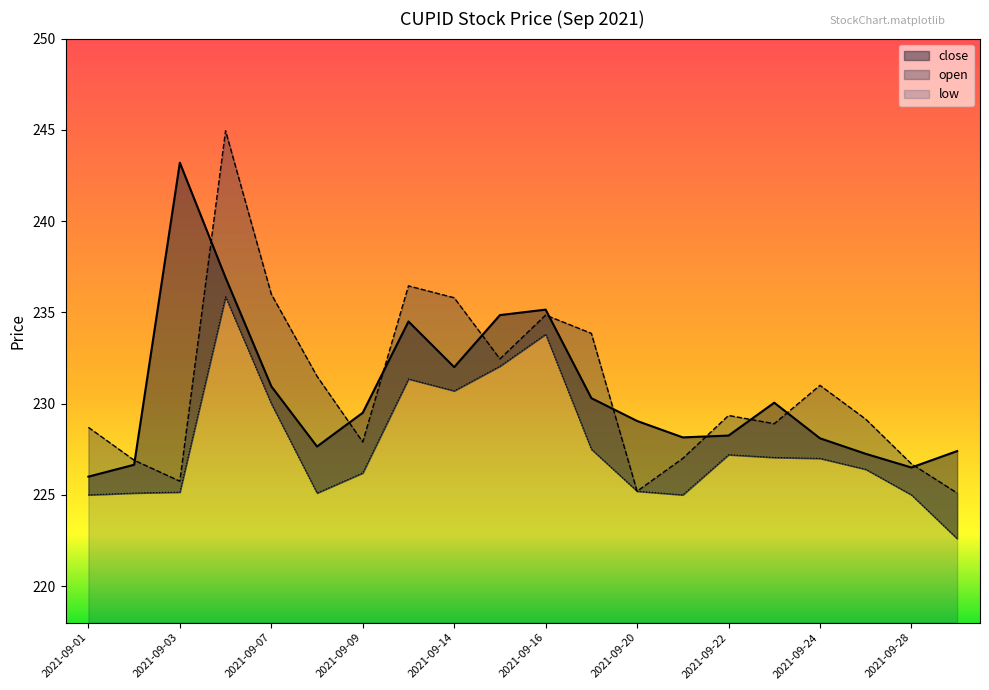

List the series in order of their peak value, lowest first.

low, close, open